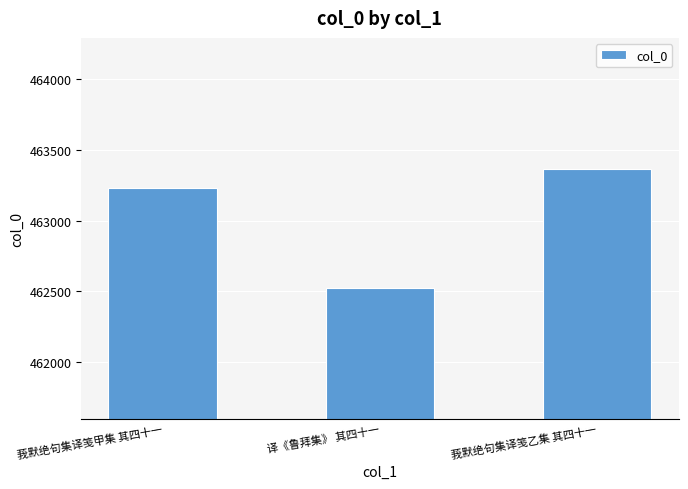

Approximately how many times larger is the value at 译《鲁拜集》 其四十一 compared to 莪默绝句集译笺甲集 其四十一?

1.0